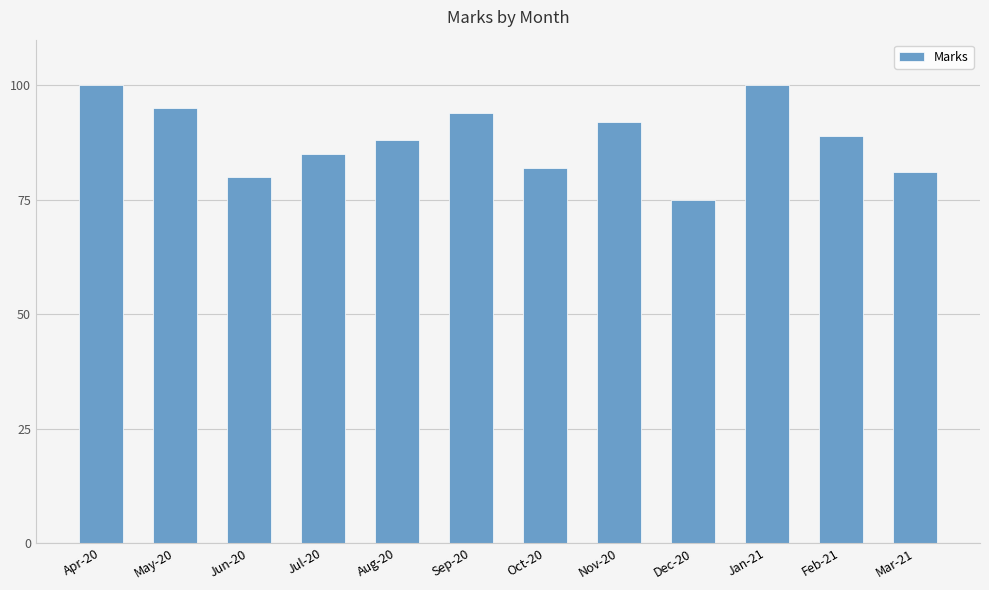

Are the bars grouped side by side (vs. stacked)?

No